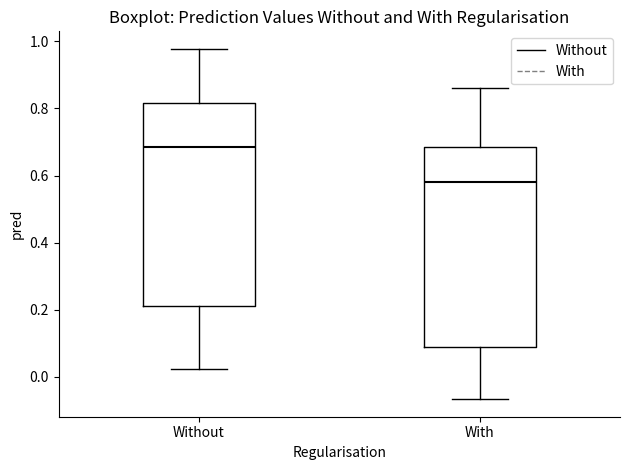

Reading left to right, transcribe this box plot: for each box, give where its median line is, the range the box spans, and where its two whiskers end, as read against the y-axis. The values are not printed on the chart, so give them approximately, as read against the axis.

Without: median 0.68, box 0.22 to 0.82, whiskers 0.02 to 0.98
With: median 0.58, box 0.08 to 0.68, whiskers -0.06 to 0.86